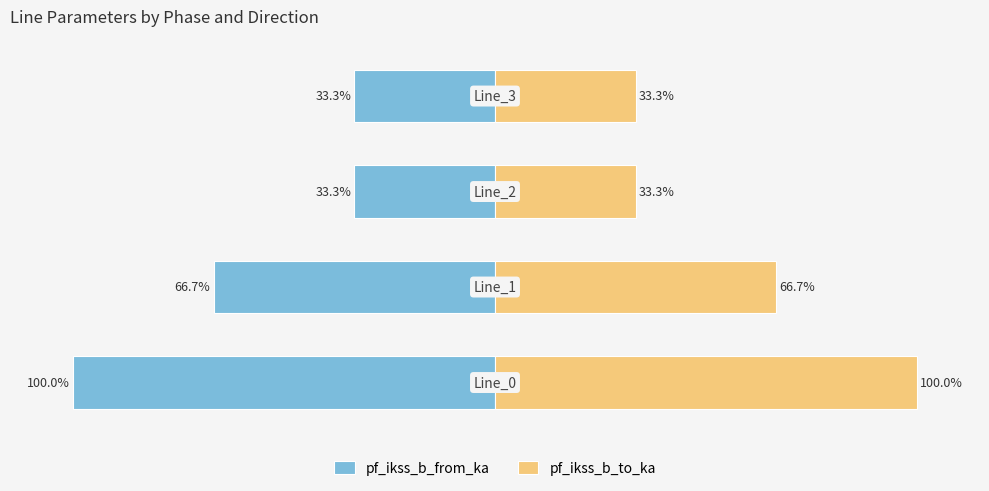

What is the value of the pf_ikss_b_to_ka bar at the 4th from the left?

33.3